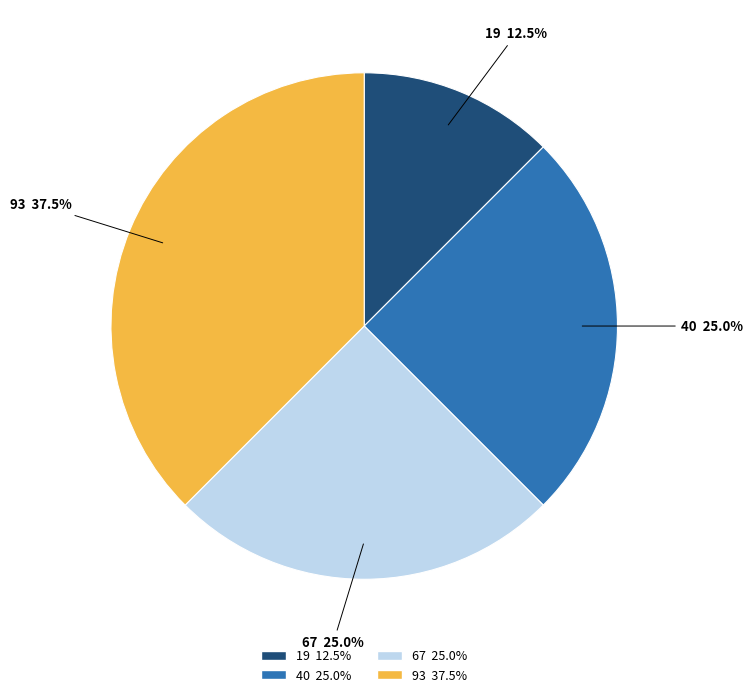

Which category has the smallest portion of the pie?

19